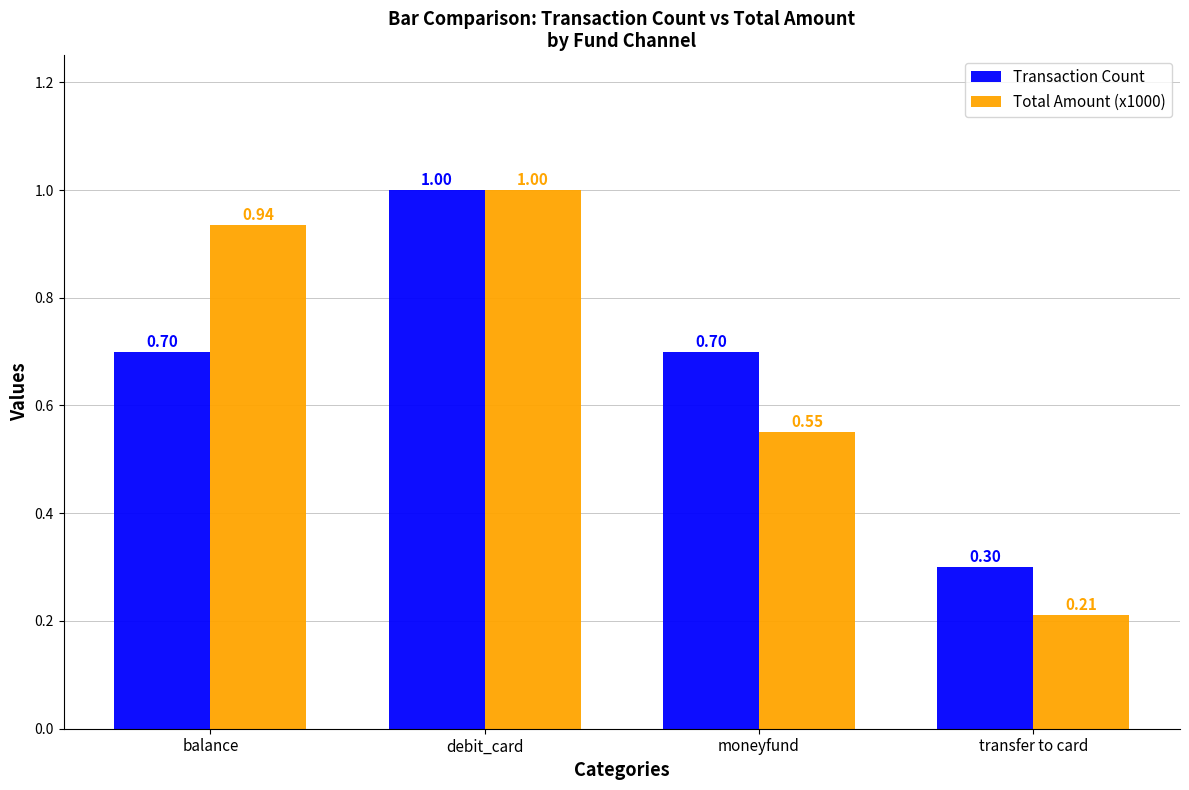

Which series changed the most between debit_card and moneyfund?

Total Amount (x1000)